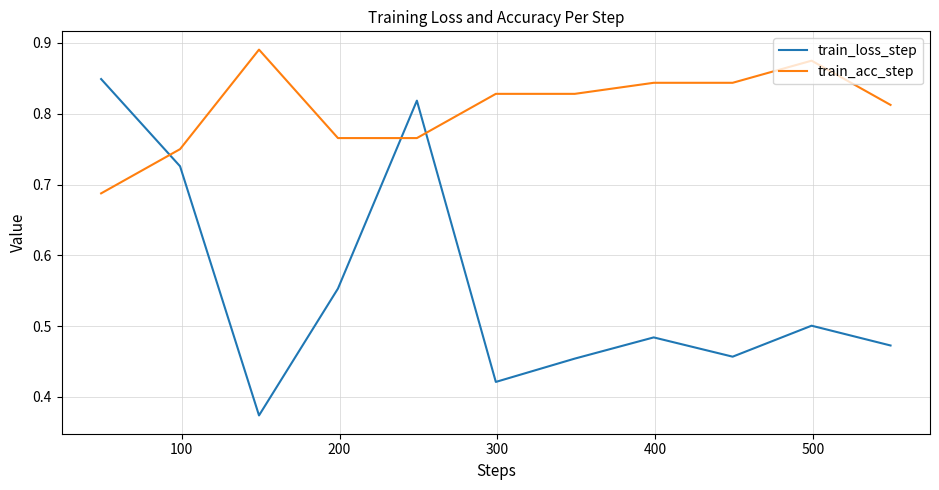

Which series has the largest range (max minus min)?

train_loss_step